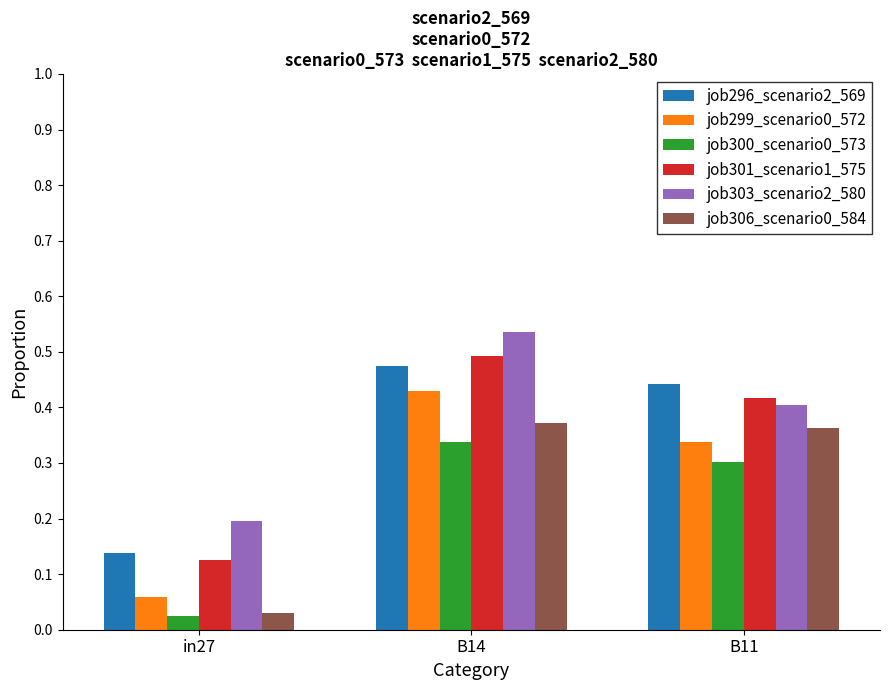

What is the label of the 1st bar from the right?

B11